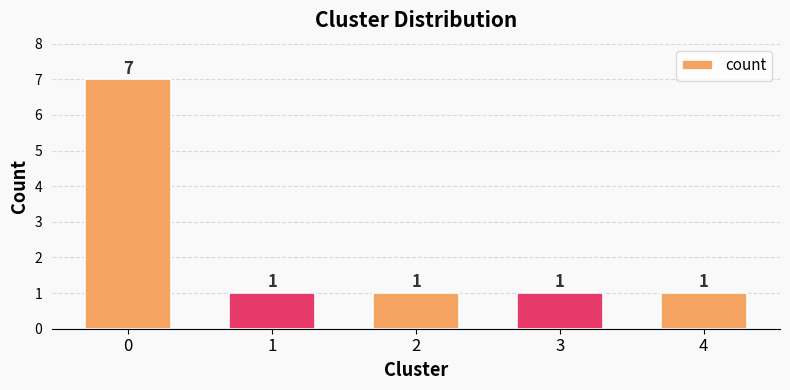

The value at 0 is 5. True or false?

False